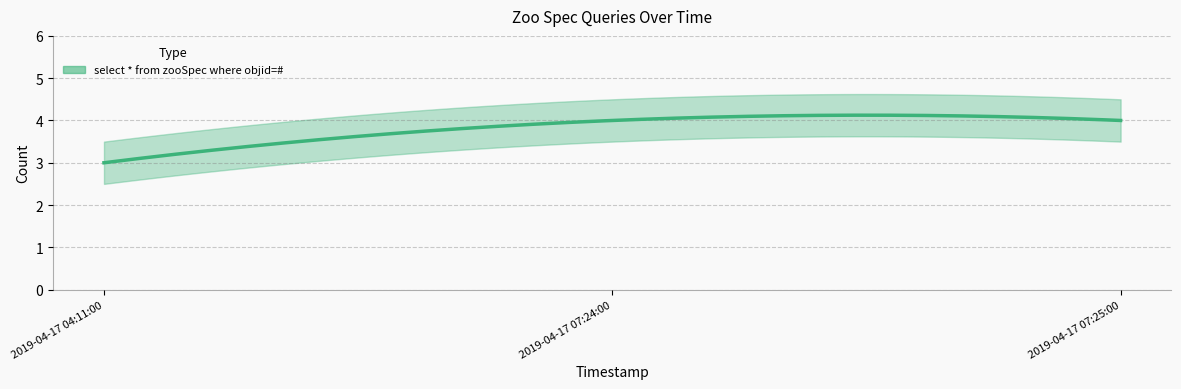

Reading right to left, what are all the values shown in this chart?

4	4	3